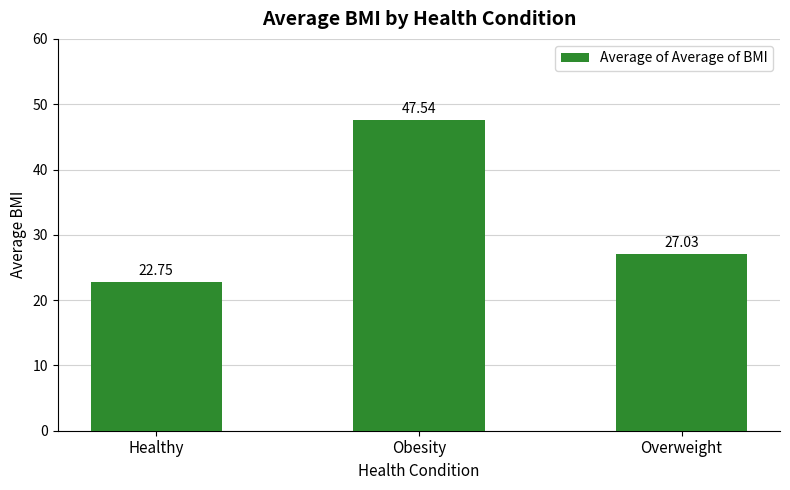

How many bars are there in total?

3